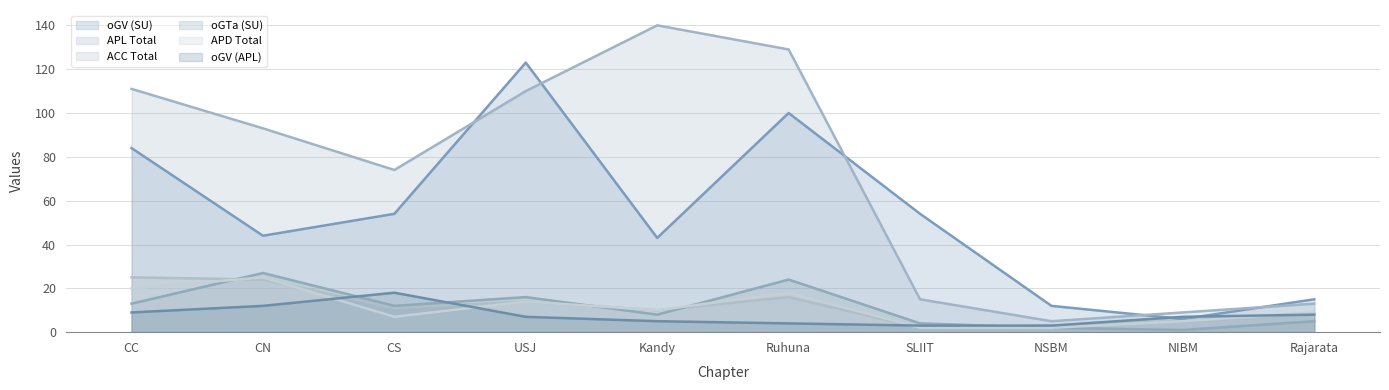

Reading left to right, extract all data points from this chart.

oGV (SU): CC=84	CN=44	CS=54	USJ=123	Kandy=43	Ruhuna=100	SLIIT=54	NSBM=12	NIBM=6	Rajarata=15
APL Total: CC=111	CN=93	CS=74	USJ=110	Kandy=140	Ruhuna=129	SLIIT=15	NSBM=5	NIBM=9	Rajarata=13
ACC Total: CC=25	CN=24	CS=11	USJ=14	Kandy=10	Ruhuna=16	SLIIT=2	NSBM=3	NIBM=5	Rajarata=8
oGTa (SU): CC=13	CN=27	CS=12	USJ=16	Kandy=8	Ruhuna=24	SLIIT=4	NSBM=2	NIBM=1	Rajarata=5
APD Total: CC=20	CN=25	CS=7	USJ=14	Kandy=10	Ruhuna=18	SLIIT=2	NSBM=2	NIBM=5	Rajarata=9
oGV (APL): CC=9	CN=12	CS=18	USJ=7	Kandy=5	Ruhuna=4	SLIIT=3	NSBM=3	NIBM=7	Rajarata=8